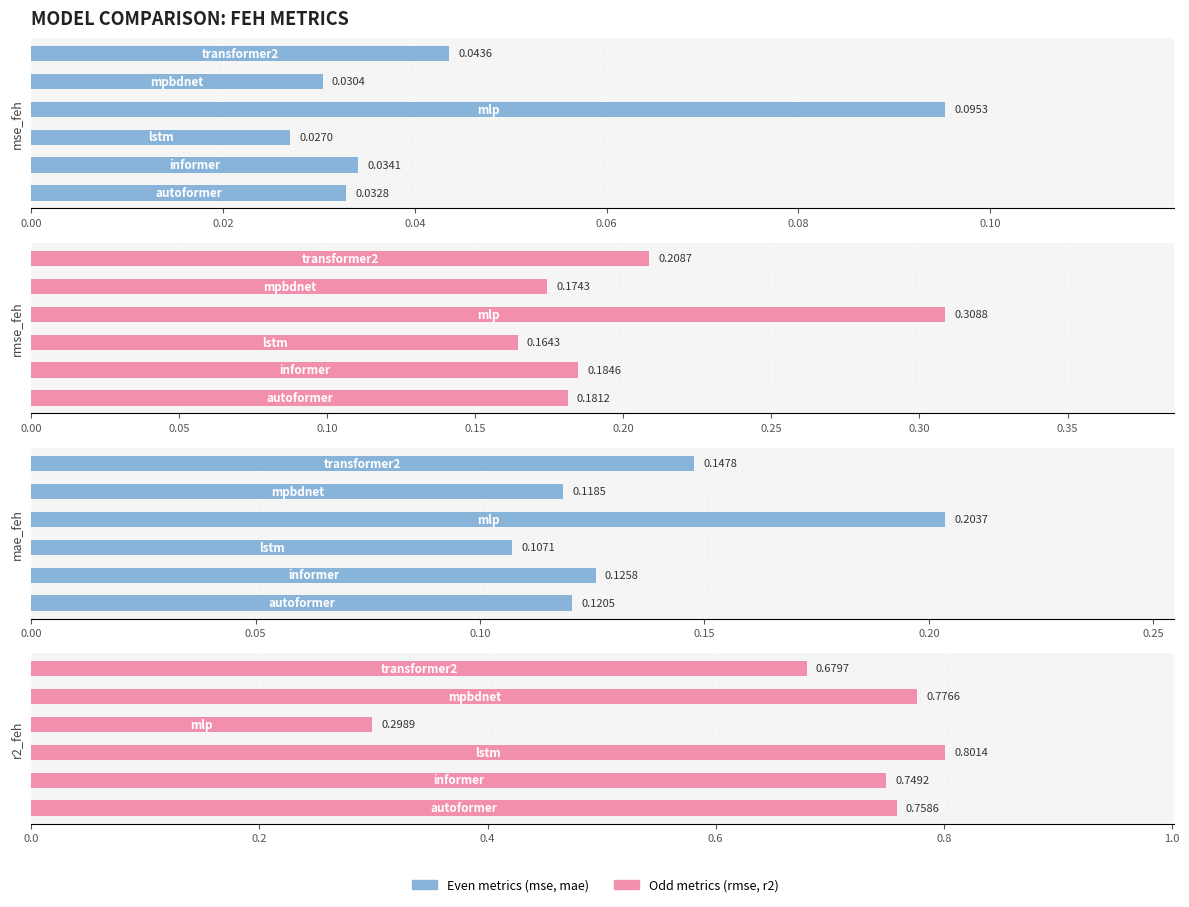

What is the value of the r2_feh bar at the 5th from the left?

0.8